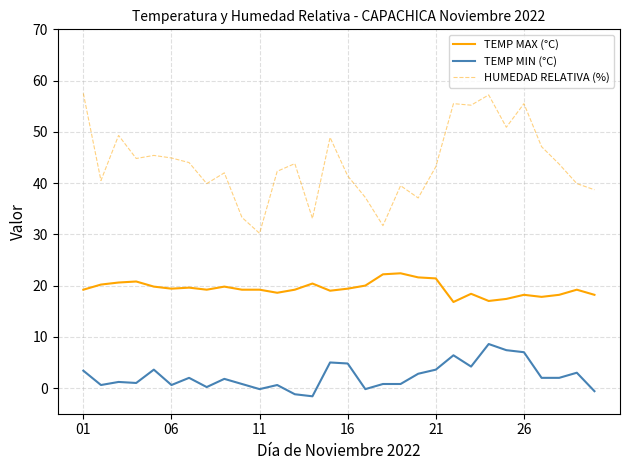

Which series has the widest spread of values?

HUMEDAD RELATIVA (%)